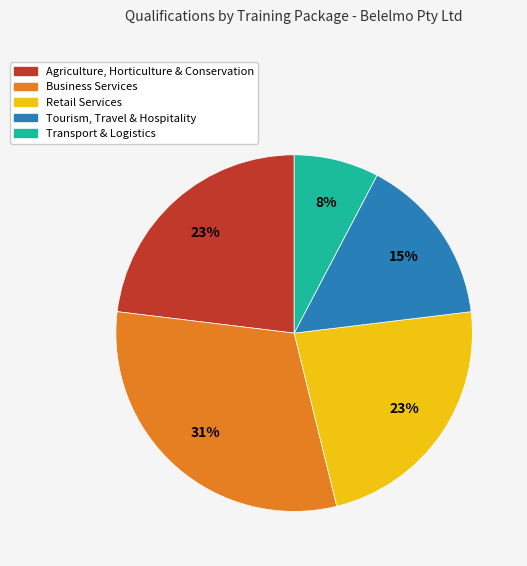

Is there any slice that represents more than half of the pie?

No